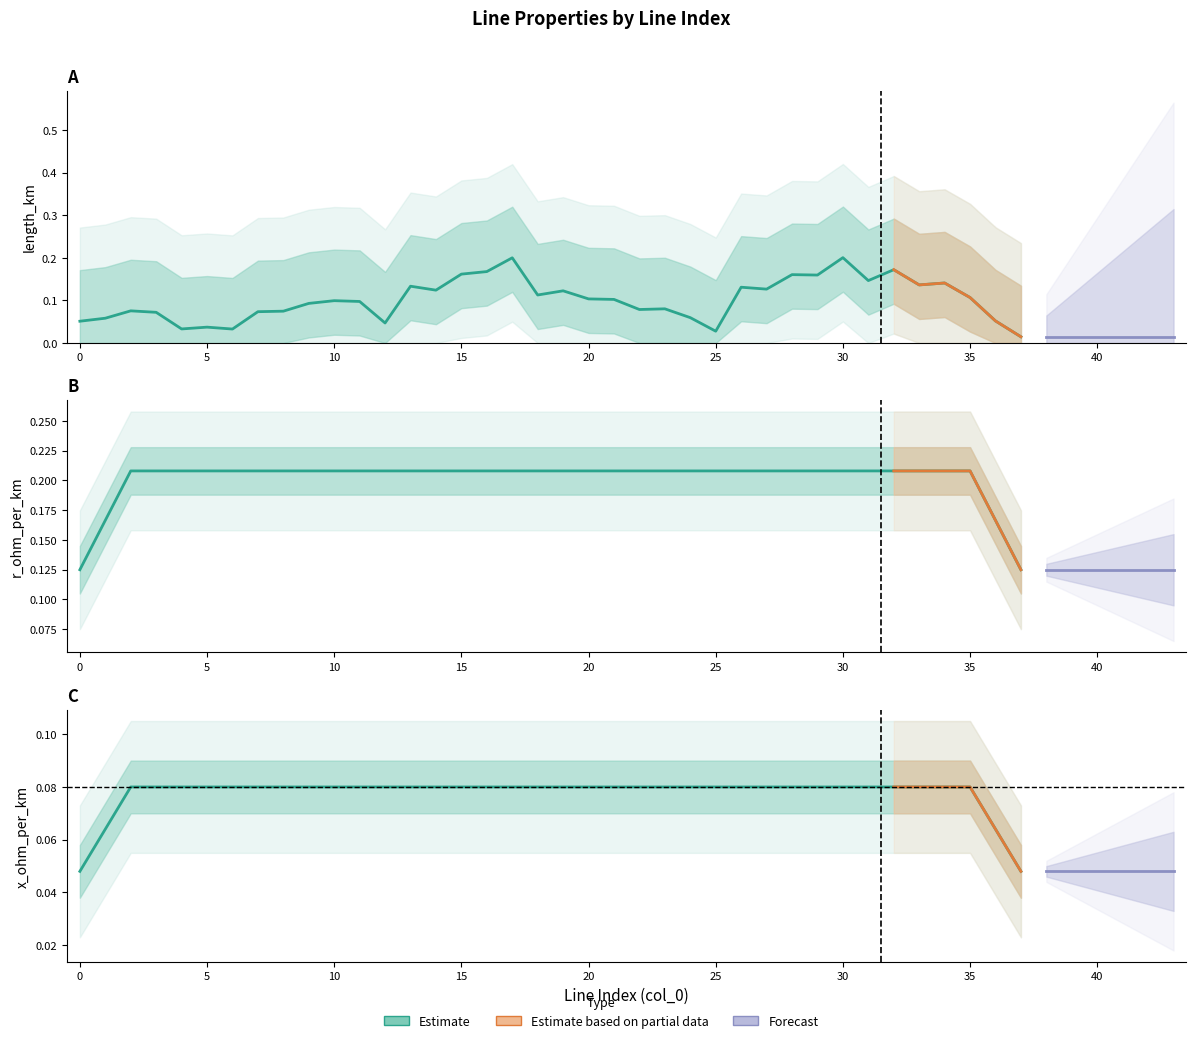

How many lines are shown in the chart?

3